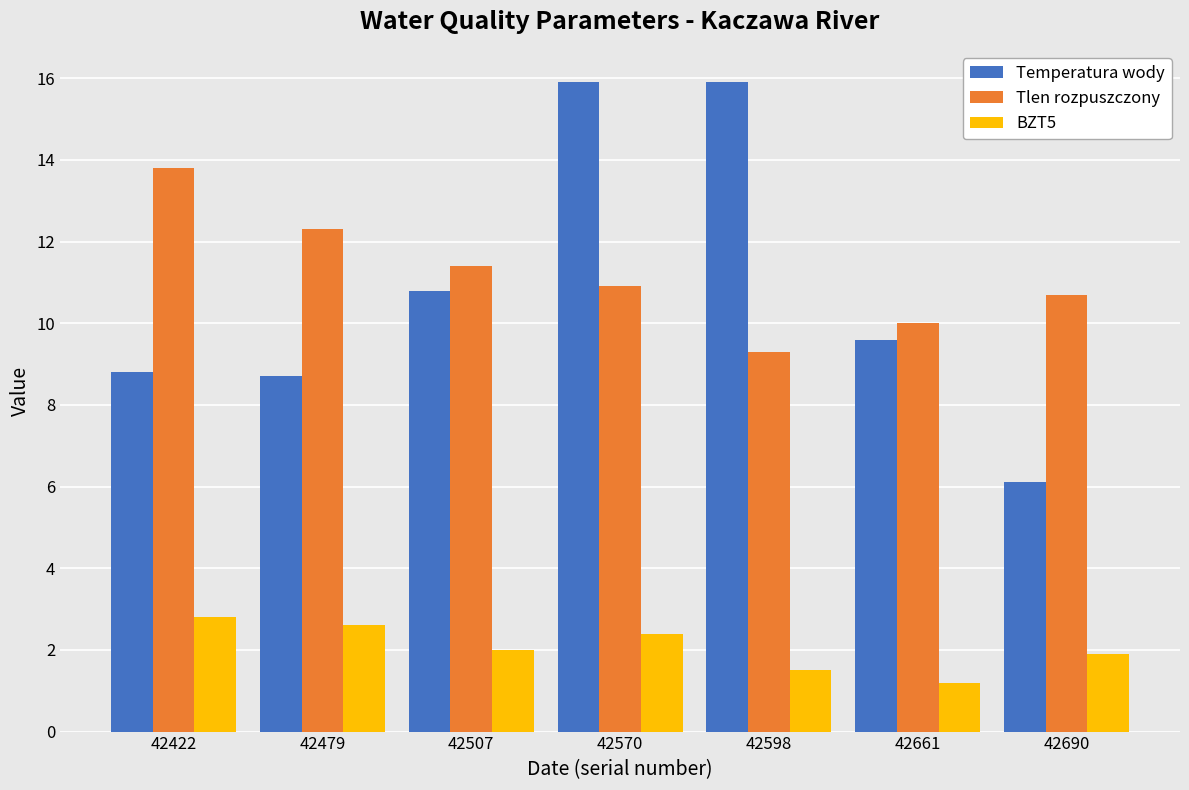

What is the lowest value of the Tlen rozpuszczony series?

9.3